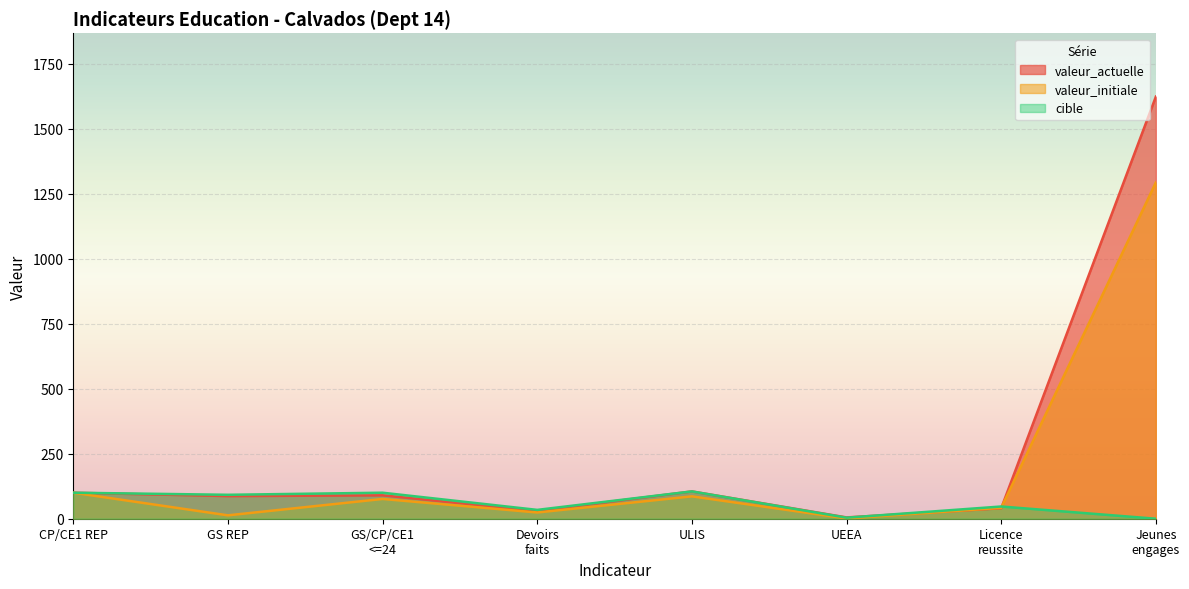

Reading right to left, transcribe all the data shown in this chart.

valeur_actuelle: Jeunes
engages=1623.0	Licence
reussite=40.3	UEEA=5.0	ULIS=105.0	Devoirs
faits=30.0	GS/CP/CE1
<=24=90.0	GS REP=87.0	CP/CE1 REP=100.0
valeur_initiale: Jeunes
engages=1293.0	Licence
reussite=41.9	UEEA=1.0	ULIS=86.0	Devoirs
faits=24.0	GS/CP/CE1
<=24=76.0	GS REP=13.0	CP/CE1 REP=100.0
cible: Jeunes
engages=0.0	Licence
reussite=47.0	UEEA=4.0	ULIS=105.0	Devoirs
faits=34.0	GS/CP/CE1
<=24=100.0	GS REP=92.0	CP/CE1 REP=100.0